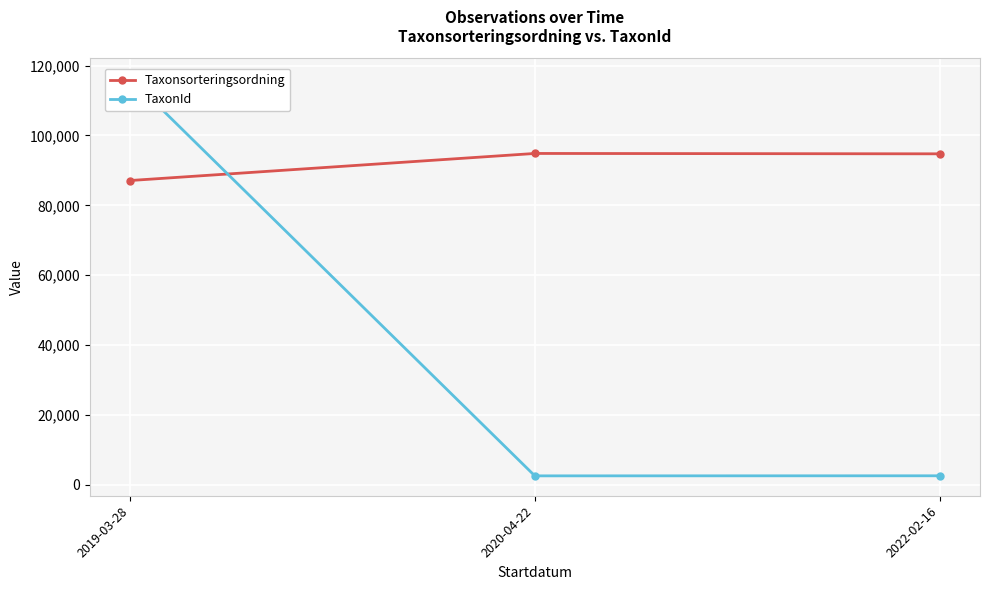

Which series has the largest range (max minus min)?

TaxonId